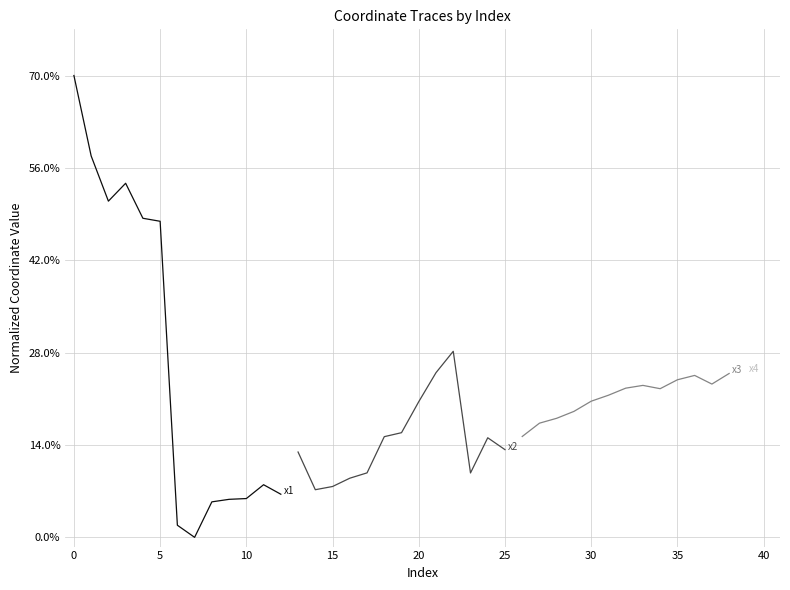

Does the chart display data point markers on the line(s)?

No